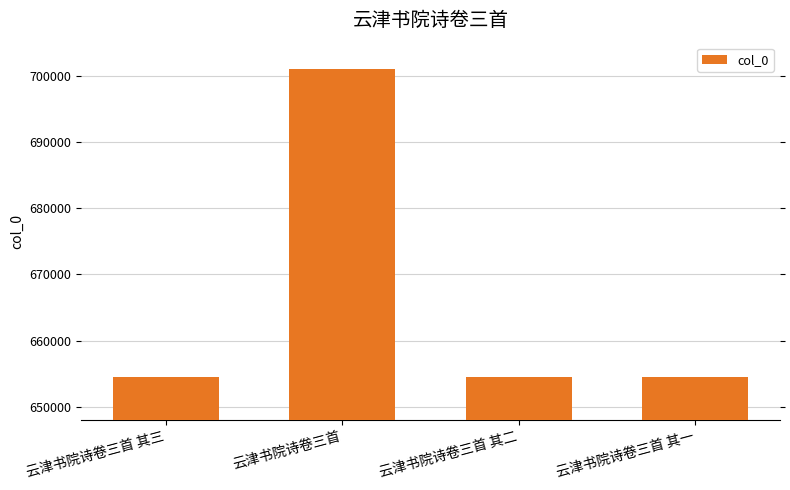

Is it true that the value at 云津书院诗卷三首 其二 is 654439?

True